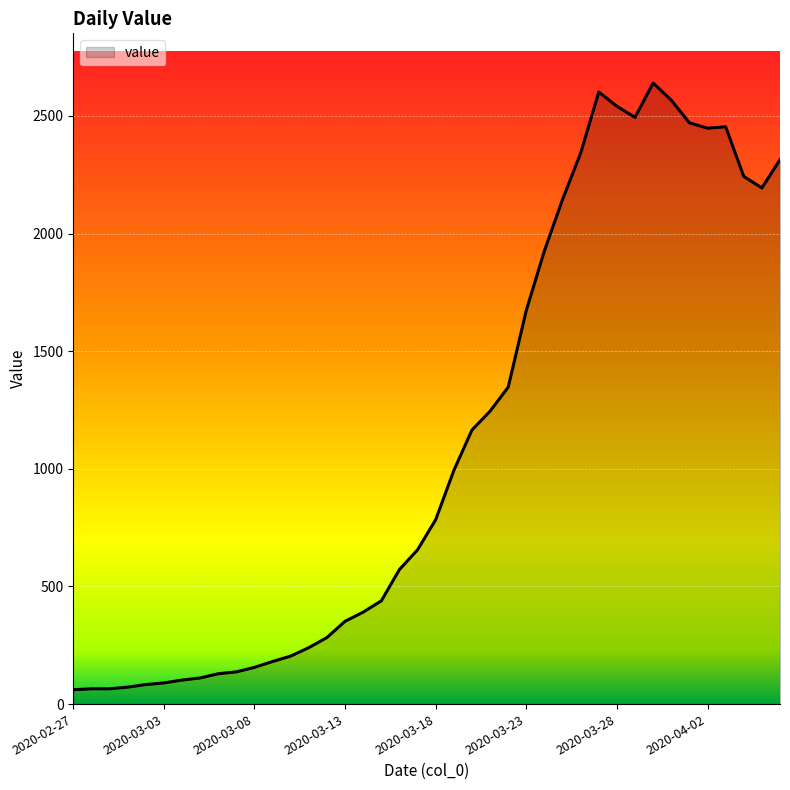

What is the smallest value displayed?

61